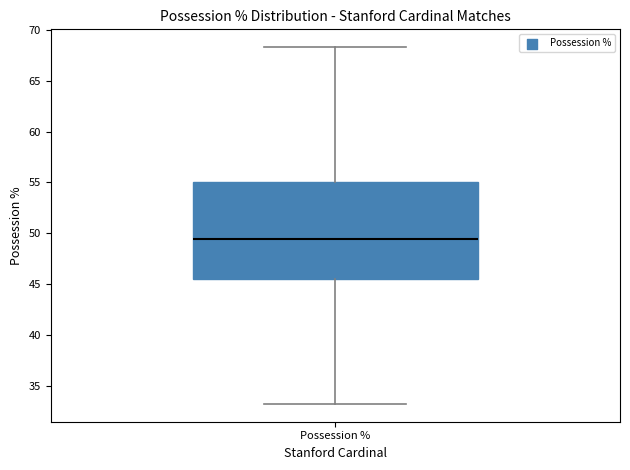

Read this box plot against the y-axis: the position of the median line, the range covered by the box, and the ends of both whiskers. The values are not printed on the chart, so give them approximately, as read against the axis.

median 49.5, box 45.5 to 55.0, whiskers 33.5 to 68.5